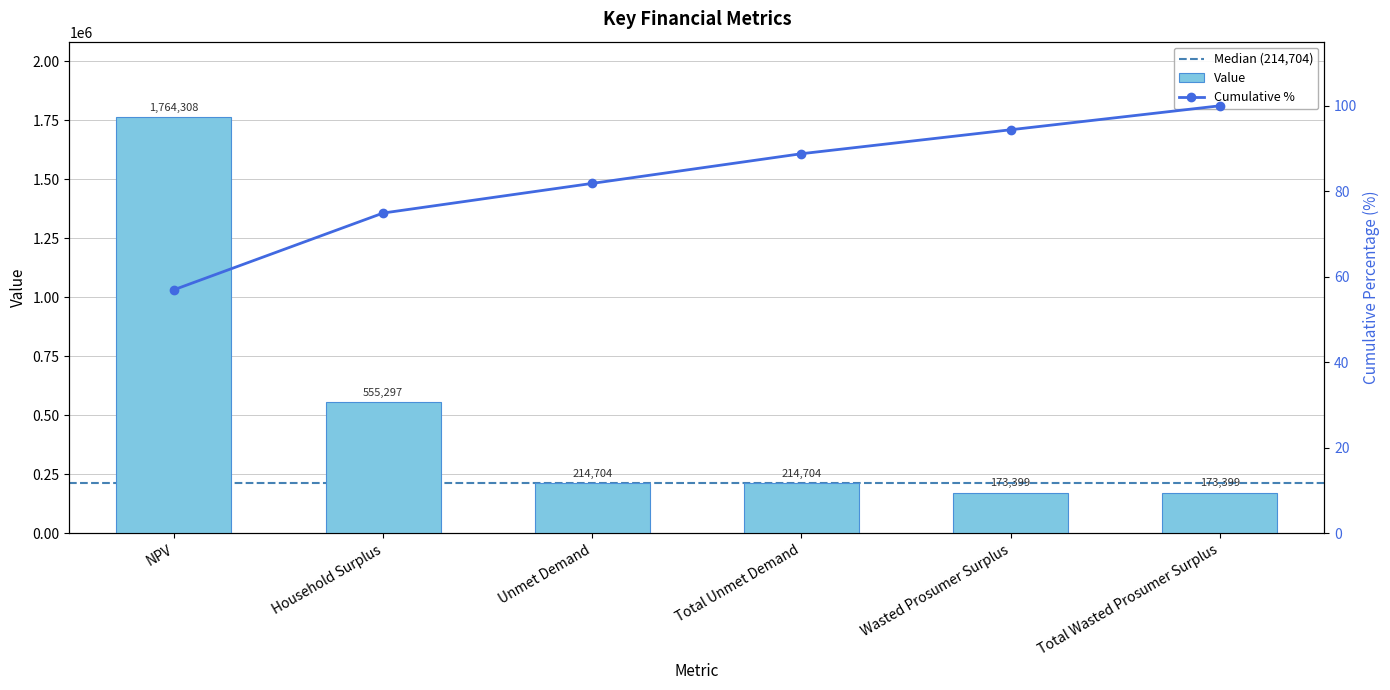

What is the change in value from NPV to Total Wasted Prosumer Surplus?

-1590908.9